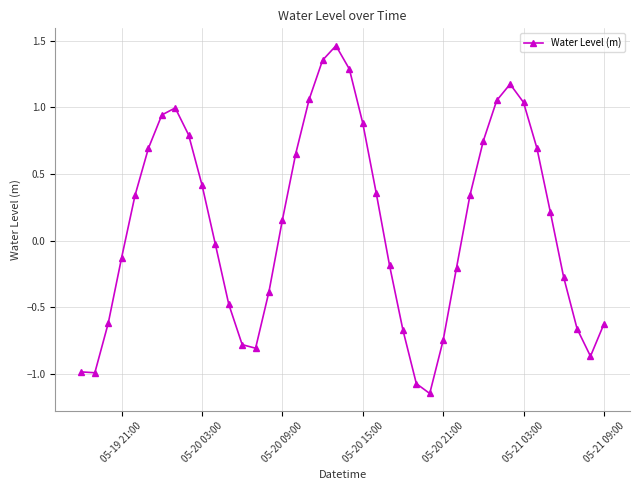

True or false: there are more than 0 points higher than both neighbors.

True